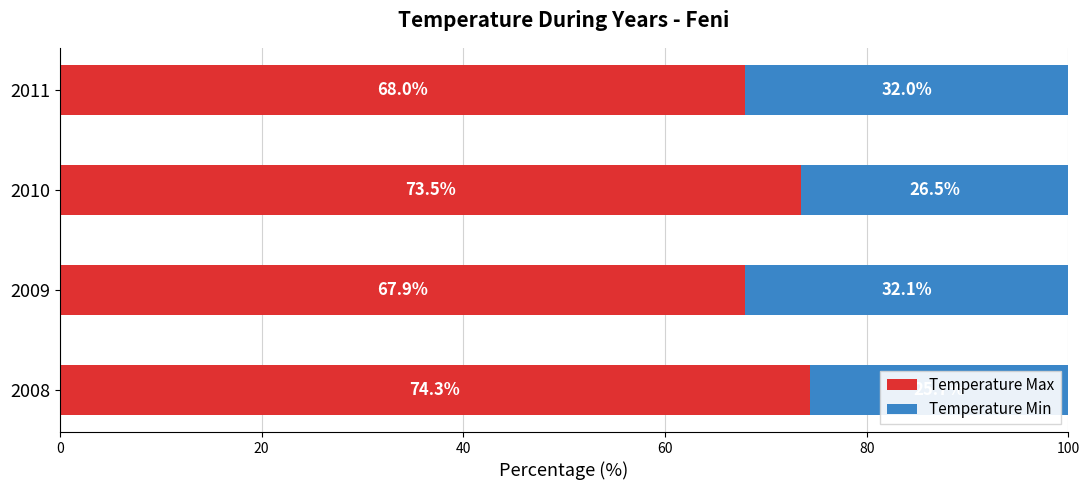

True or false: Temperature Max has a value of 119.8 at 2008.

False